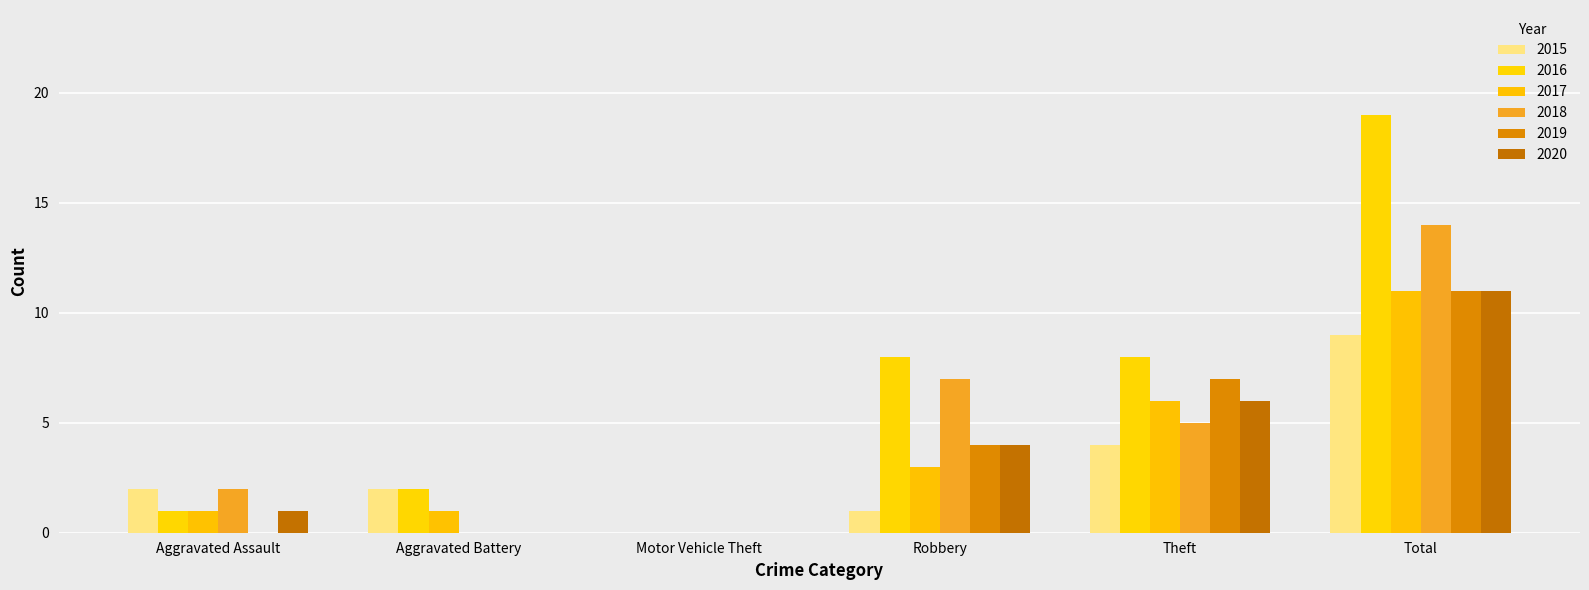

Which has a higher value, Total or Theft?

Total